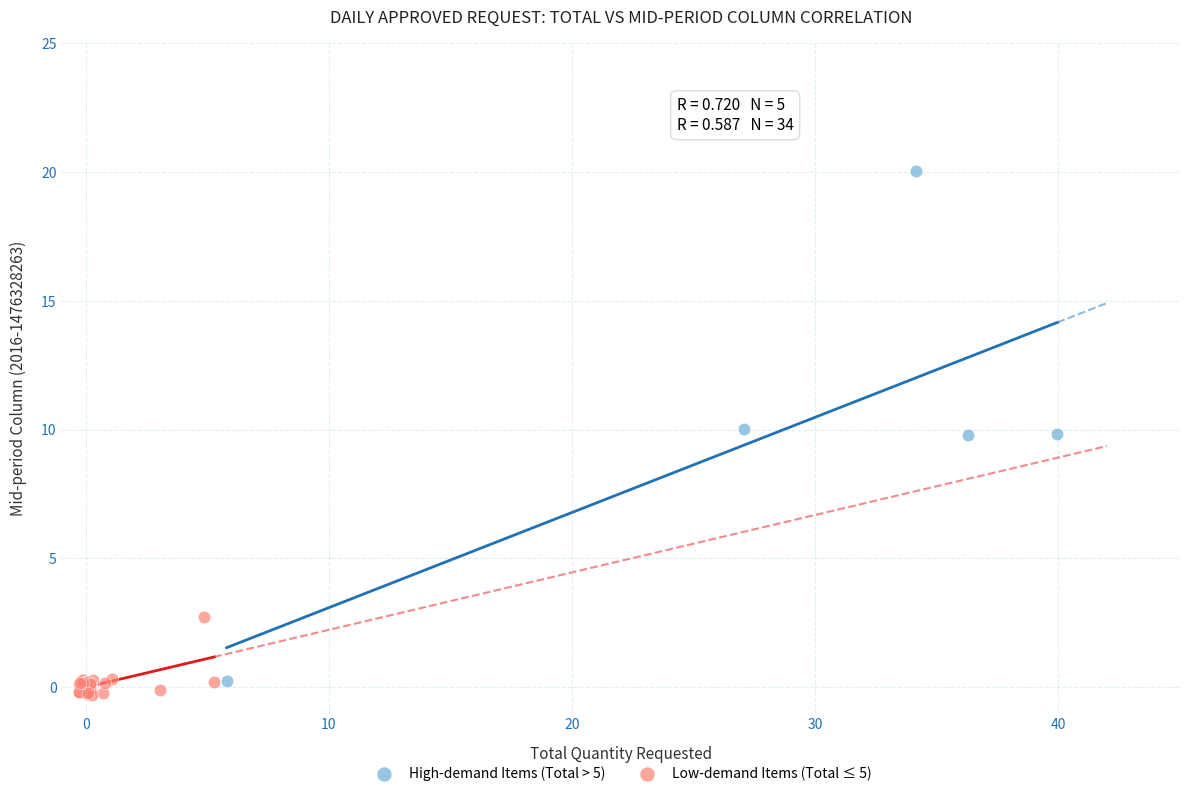

What are all the series names shown in the legend?

High-demand Items (Total > 5), Low-demand Items (Total ≤ 5)